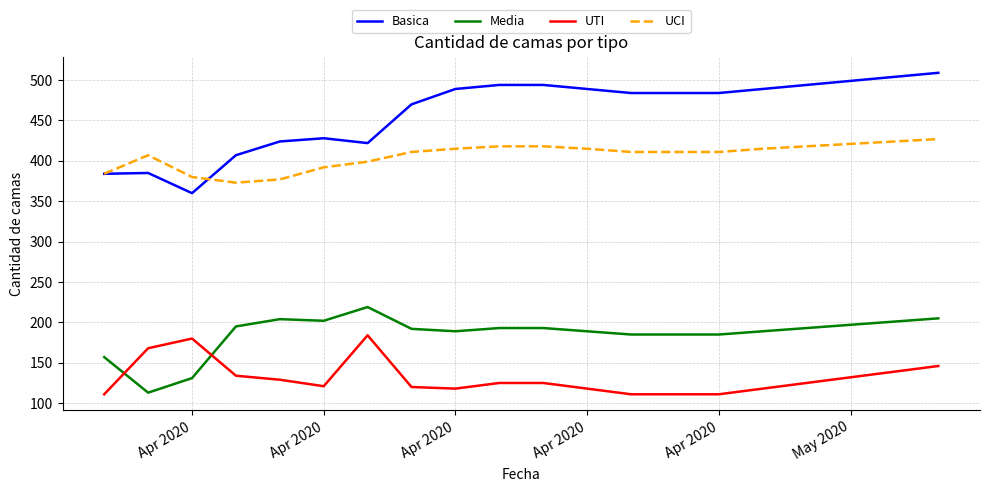

What is the smallest value displayed?

111